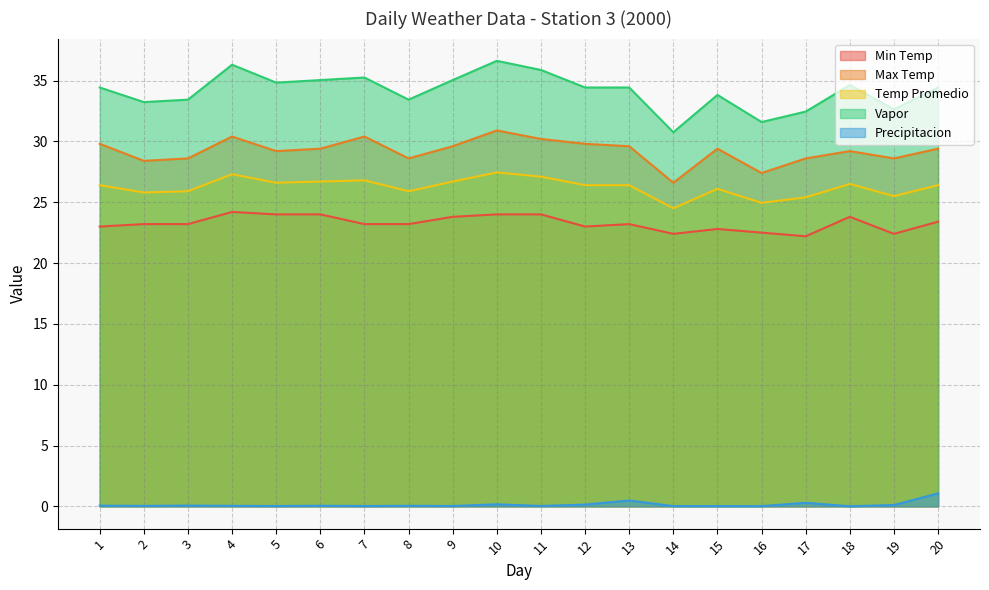

Which has a higher value, 8 or 19?

8